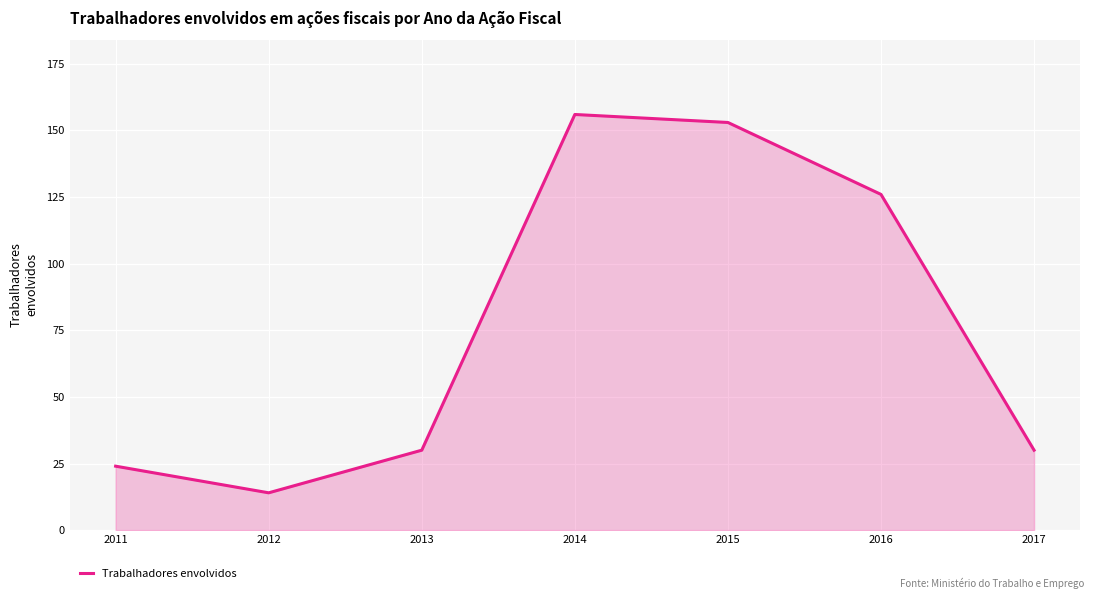

What is the difference between the maximum and minimum values?

142